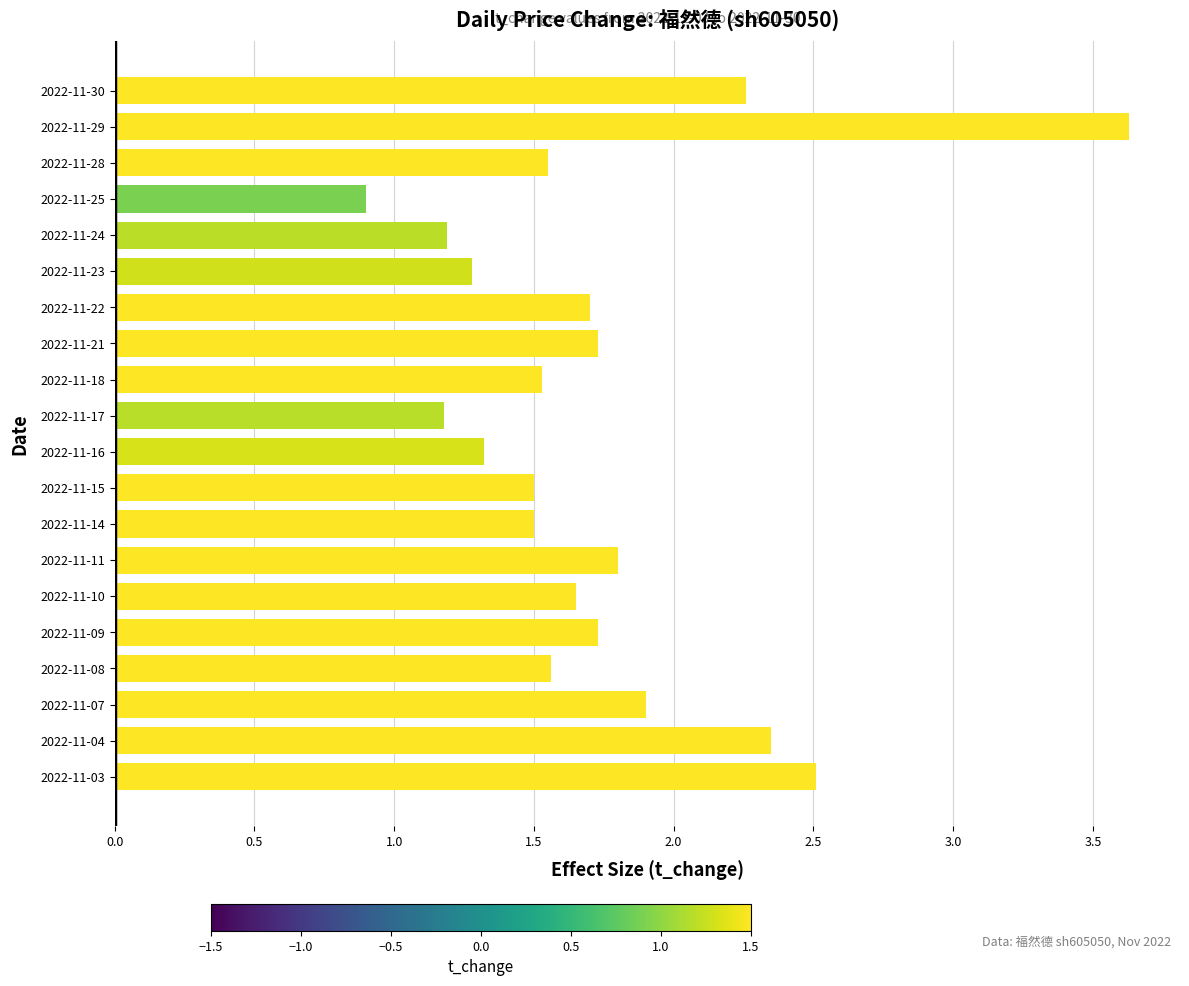

The value at 2022-11-25 is 0.5. True or false?

False